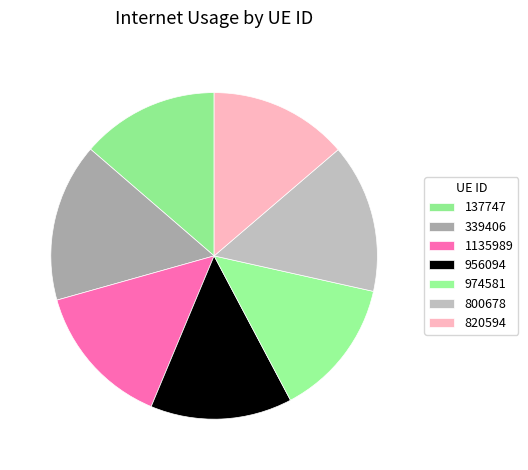

To the nearest percent, what is the difference between the 820594 and 339406 slice percentages?

2%